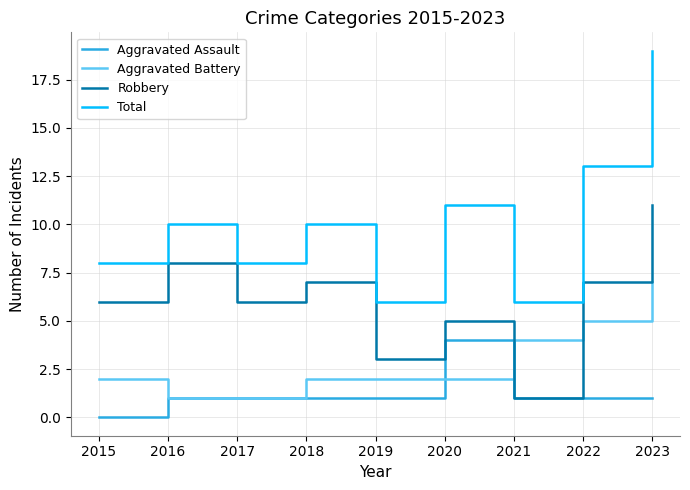

Rank the series by their maximum value, from highest to lowest.

Total, Robbery, Aggravated Battery, Aggravated Assault